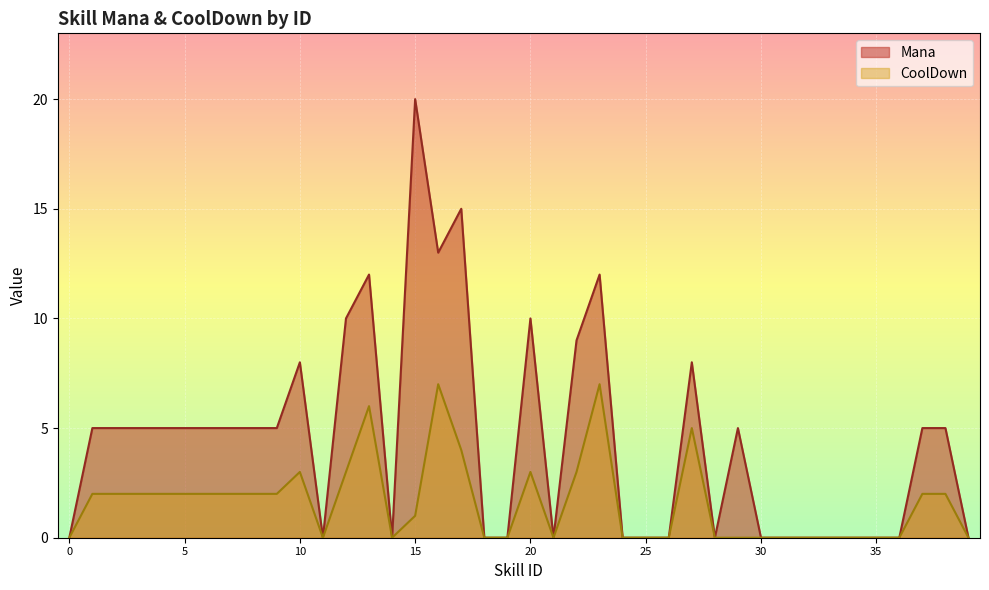

What is the difference between the highest and lowest values at 38?

3